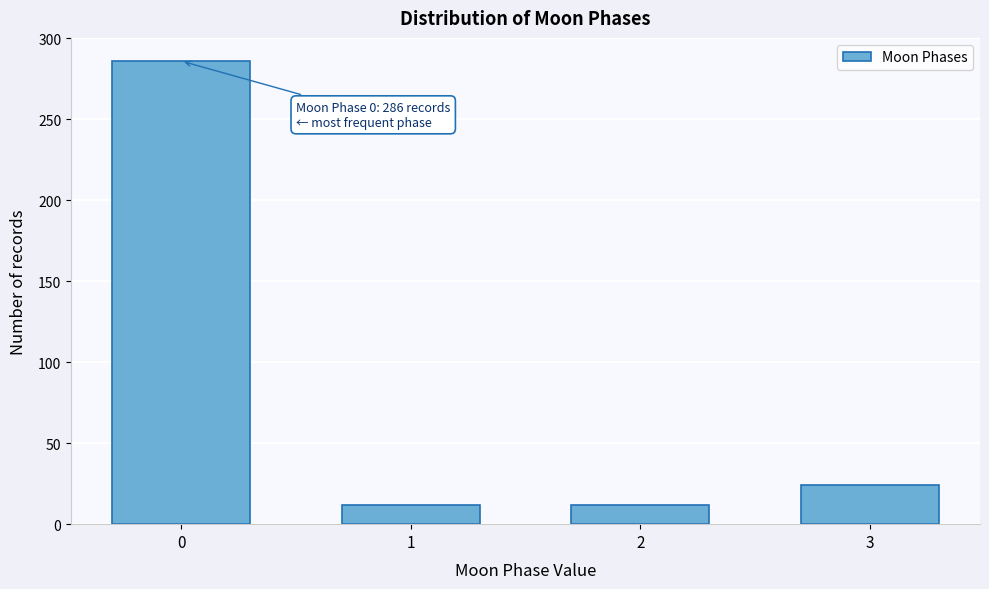

Reading right to left, extract all data points from this chart.

24	12	12	286